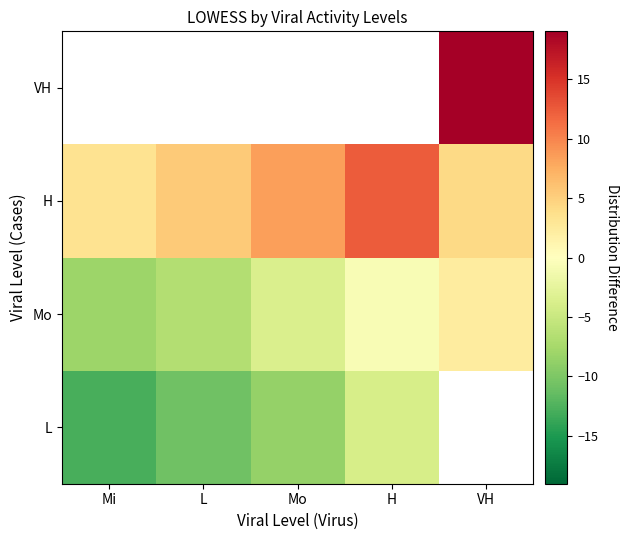

What is the maximum value shown in the chart?

19.0